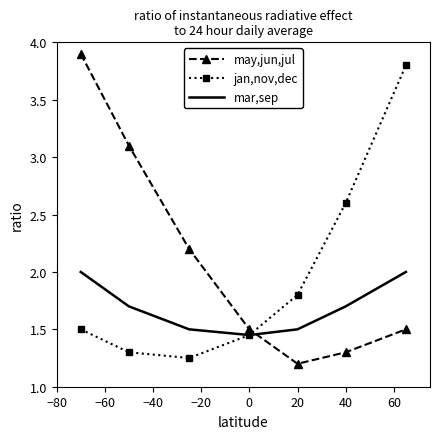

What is the average value of the mar,sep series?

1.7